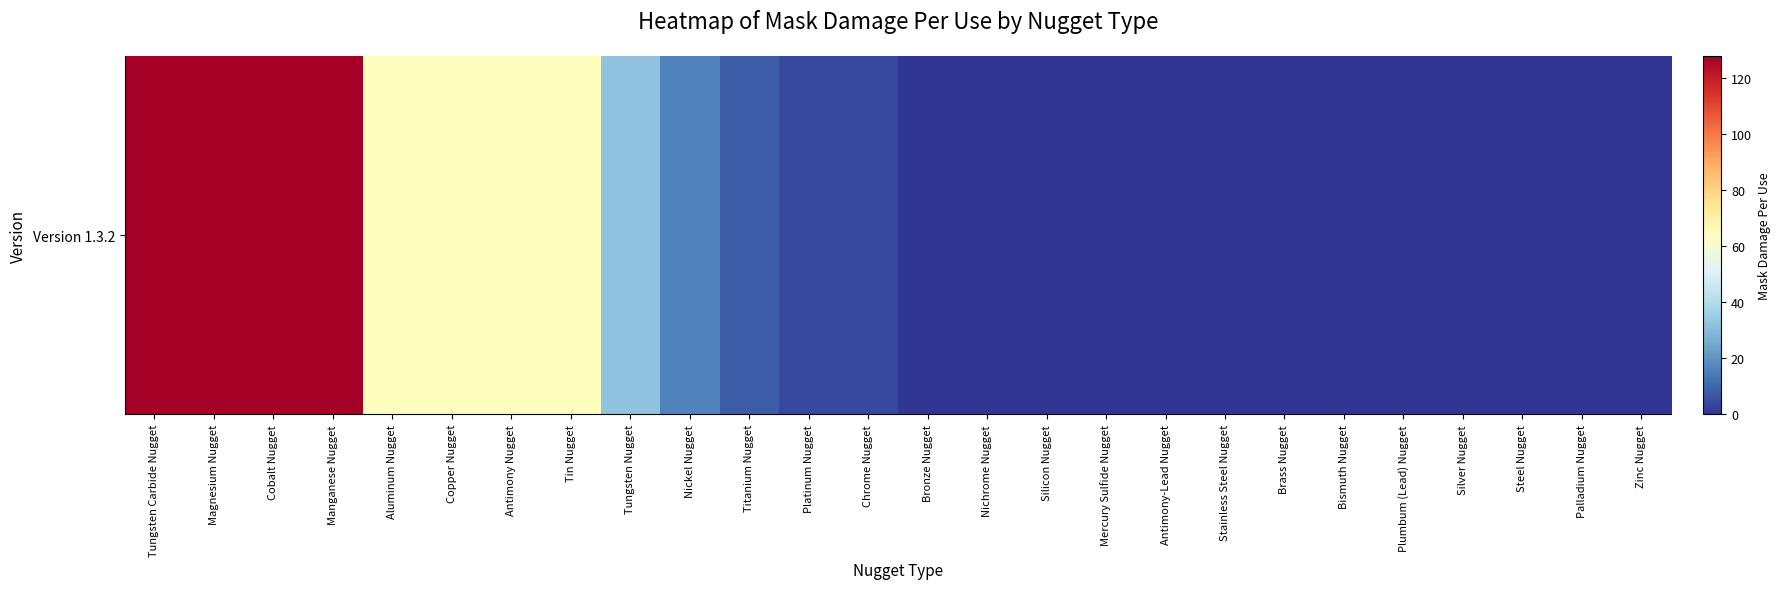

Reading right to left, list all the values displayed in this chart.

Zinc Nugget=0	Palladium Nugget=0	Steel Nugget=0	Silver Nugget=0	Plumbum (Lead) Nugget=0	Bismuth Nugget=0	Brass Nugget=0	Stainless Steel Nugget=0	Antimony-Lead Nugget=0	Mercury Sulfide Nugget=0	Silicon Nugget=0	Nichrome Nugget=0	Bronze Nugget=0	Chrome Nugget=4	Platinum Nugget=4	Titanium Nugget=8	Nickel Nugget=16	Tungsten Nugget=32	Tin Nugget=64	Antimony Nugget=64	Copper Nugget=64	Aluminum Nugget=64	Manganese Nugget=128	Cobalt Nugget=128	Magnesium Nugget=128	Tungsten Carbide Nugget=128